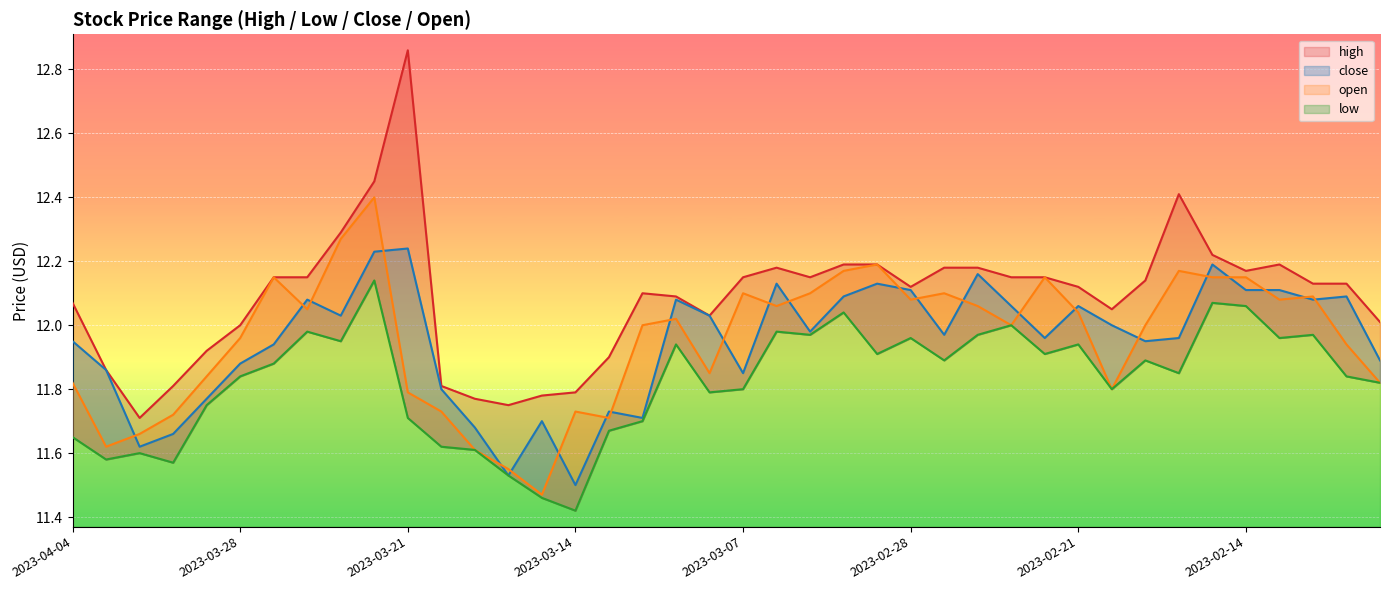

What is the label of the 3rd point from the left?

2023-03-31